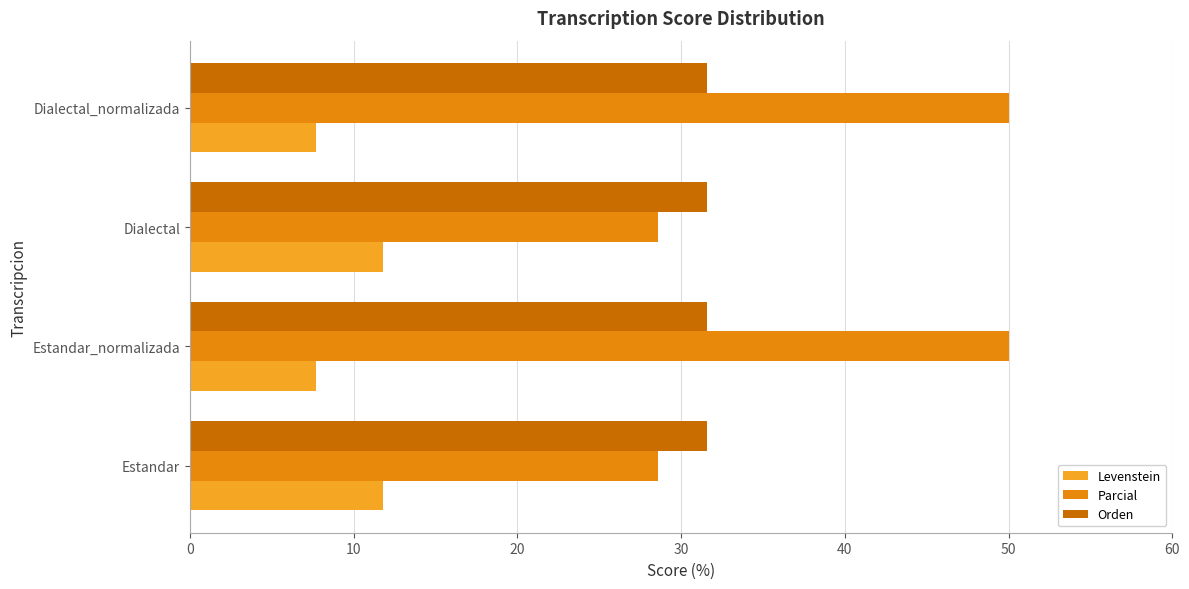

List the series in order of their peak value, highest first.

Parcial, Orden, Levenstein